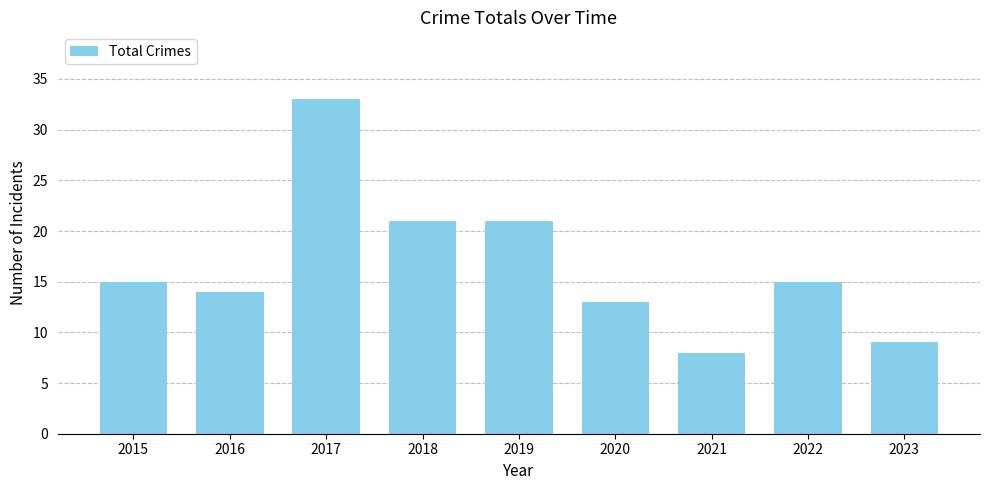

At which category does the chart reach its minimum across all series?

2021